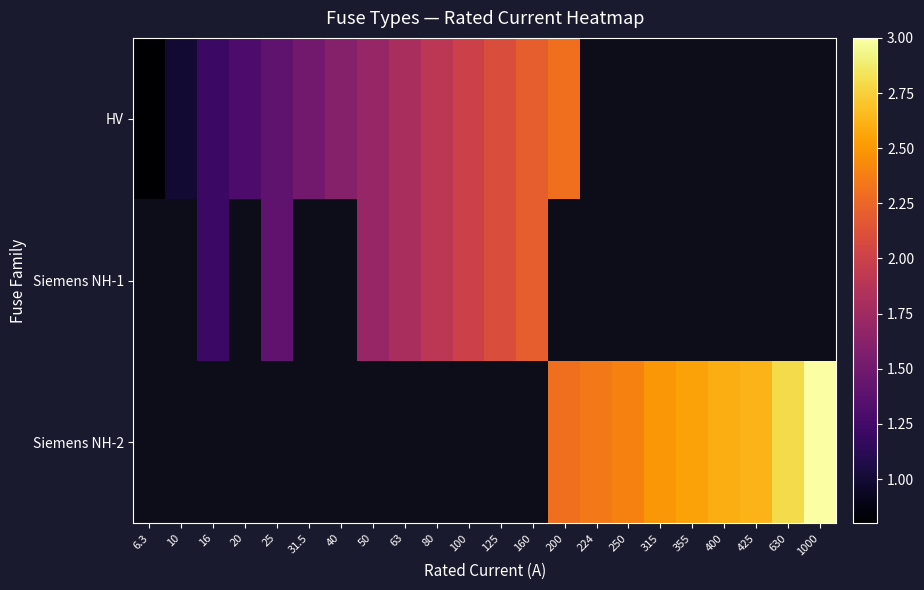

The value of Siemens NH-2 at 425 is 3.6. True or false?

False